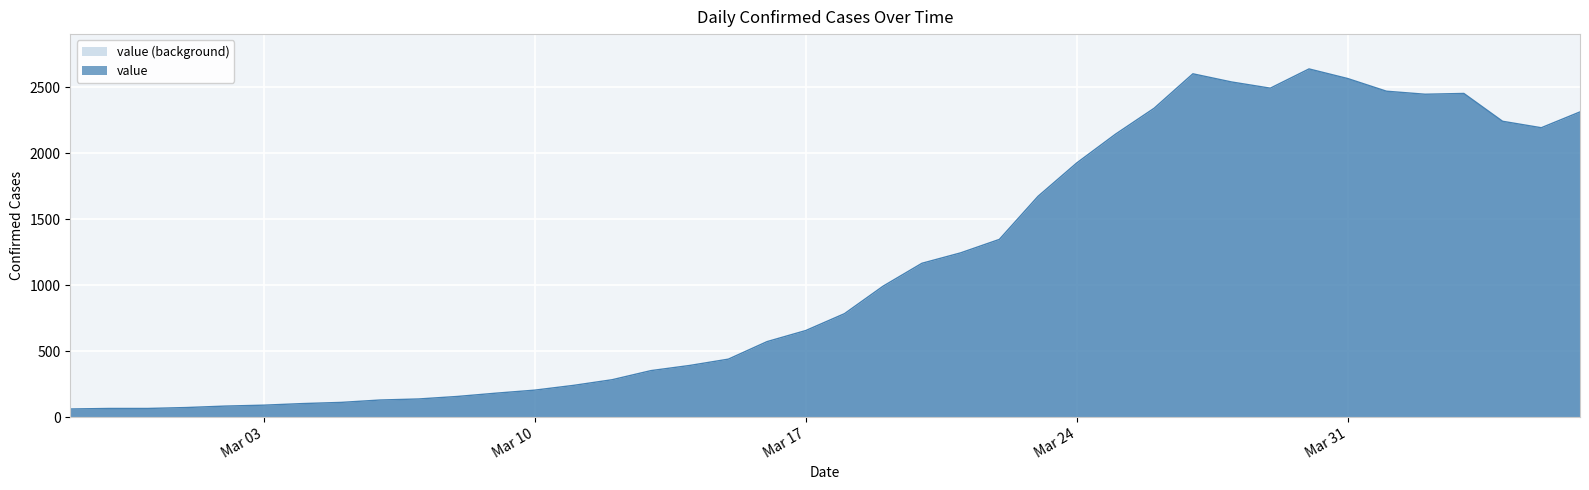

What is the difference between the values at Mar 10 and Mar 17?

452